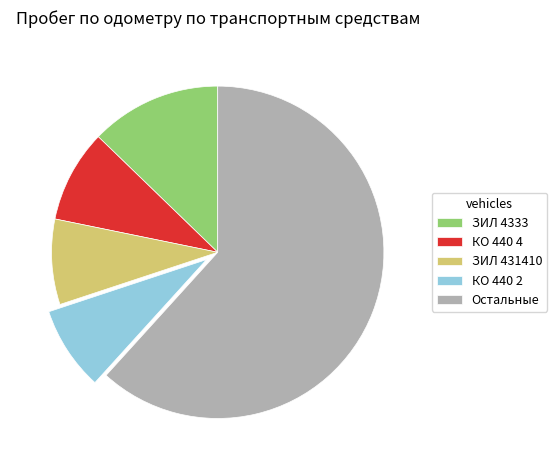

How many slices are in this pie chart?

5